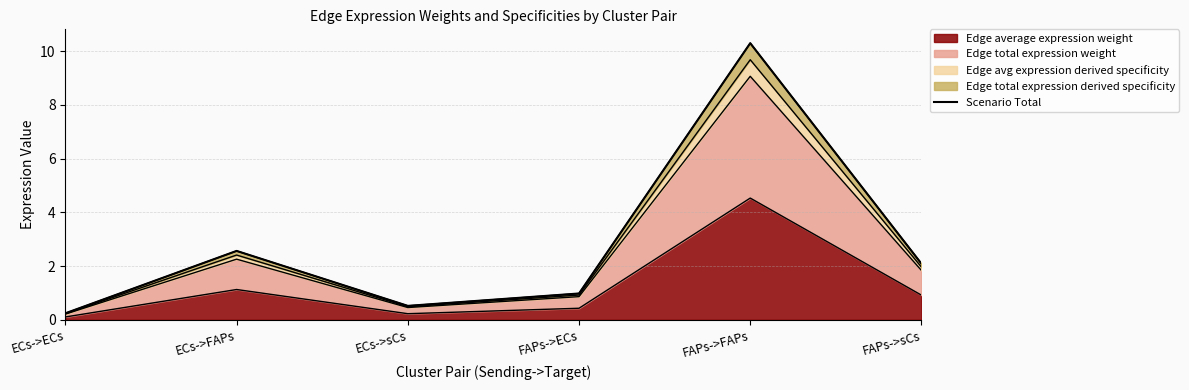

At which category does the chart reach its peak across all series?

FAPs->FAPs